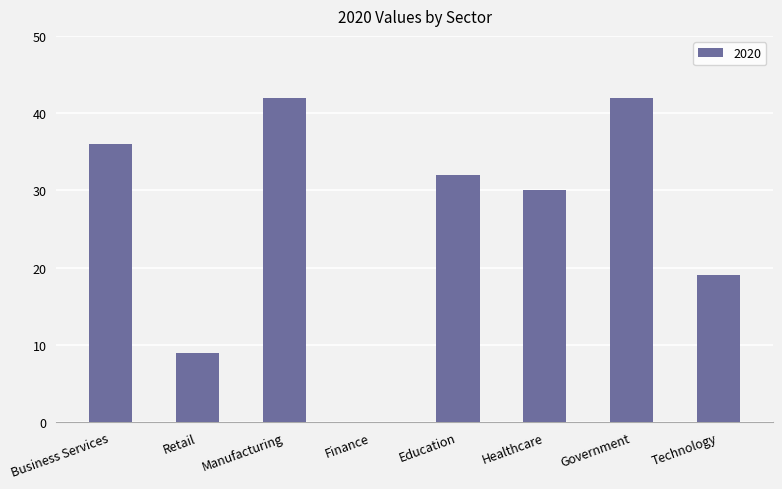

Is it true that the value at Retail is 9?

True